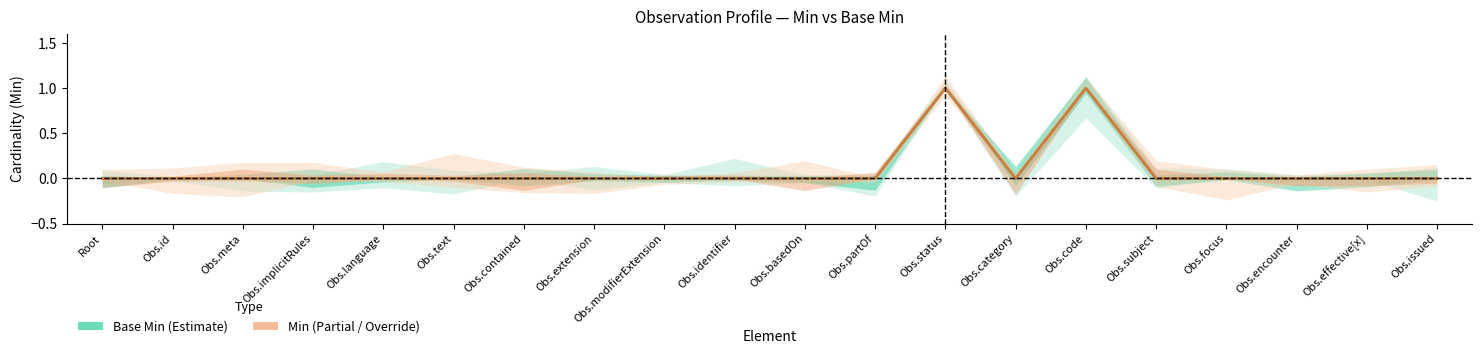

At which label is Base Min closest to 0?

Root